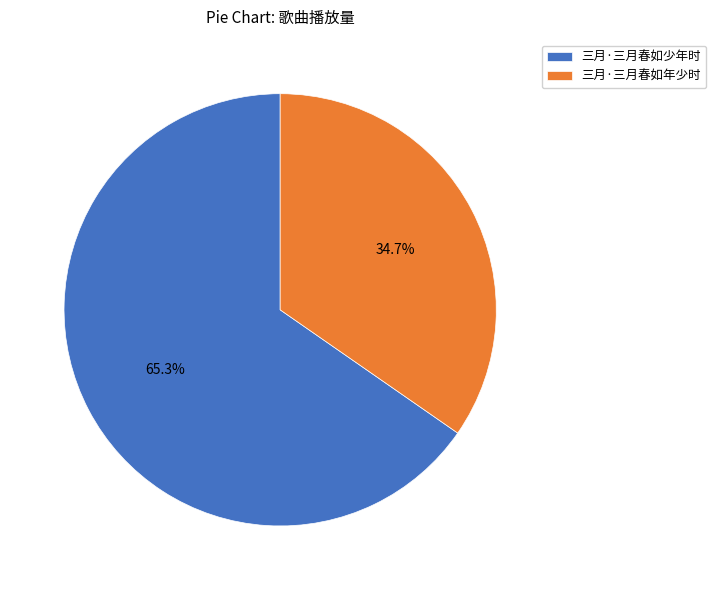

What percentage is the 三月·三月春如年少时 slice, to the nearest percent?

35%